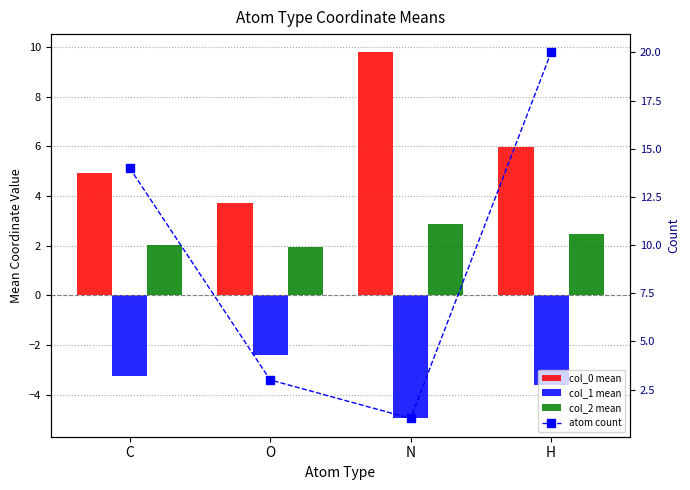

How many values in the col_2 mean series exceed 2?

3